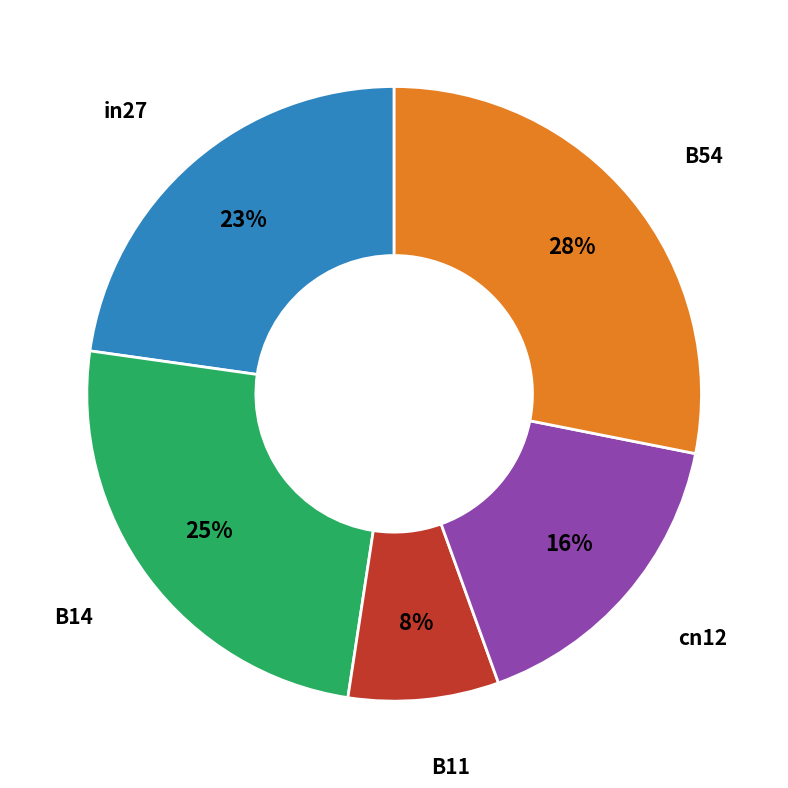

To the nearest percent, what is the average slice percentage?

20%